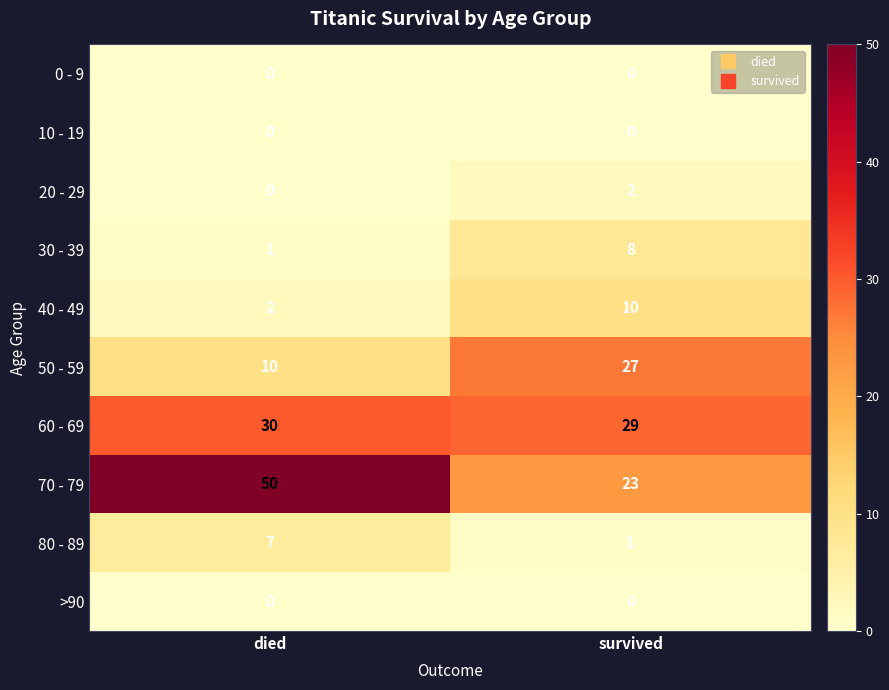

At which label is 20 - 29 closest to 1?

died